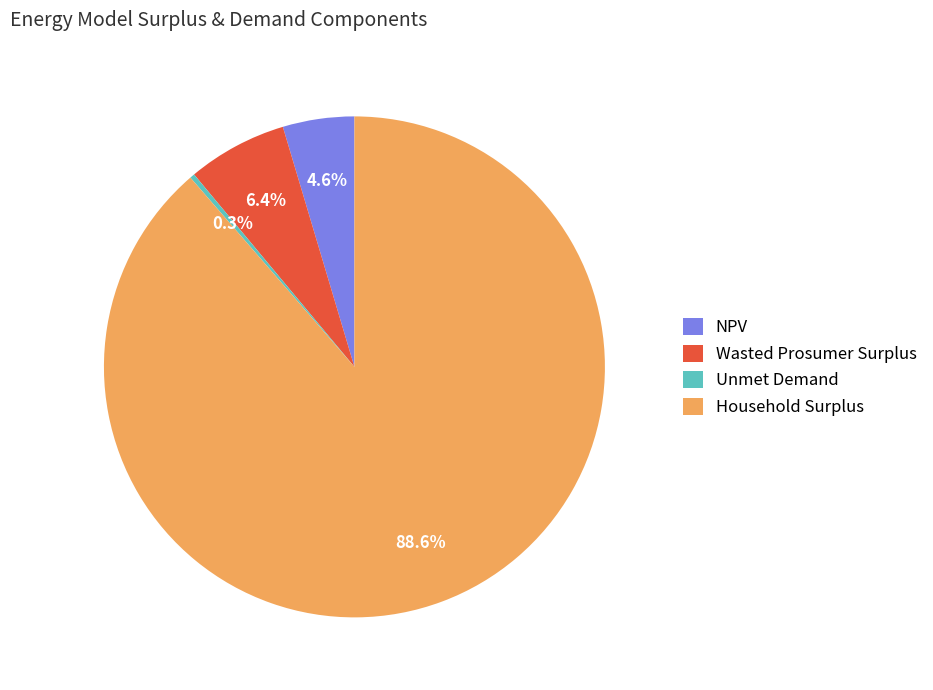

Is it true that Wasted Prosumer Surplus is 1% of the pie?

False